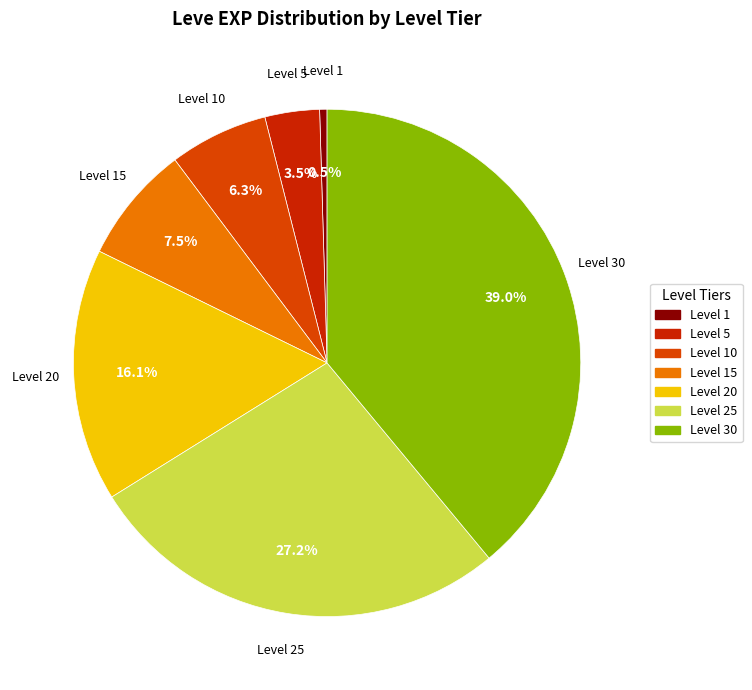

Which category has the biggest portion of the pie?

Level 30